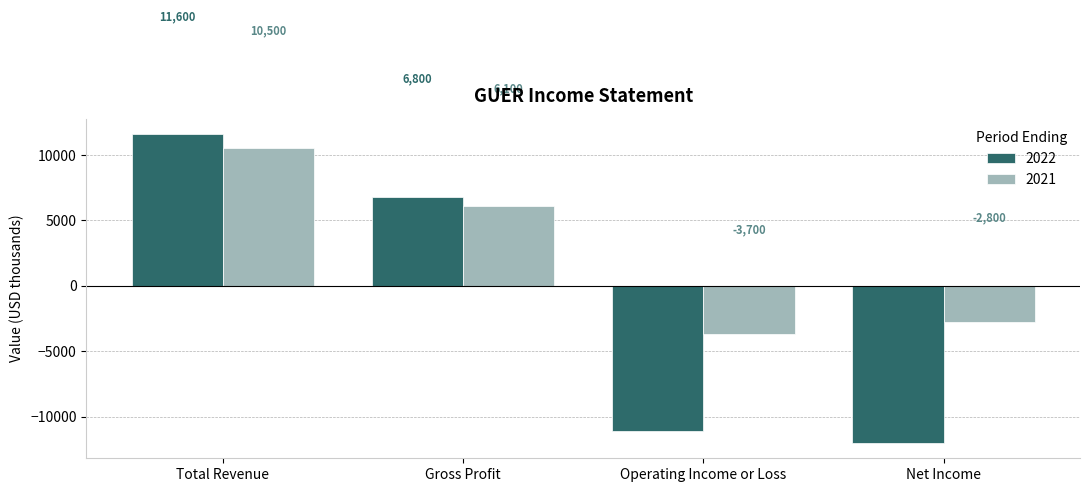

The 2021 series shows 14594 at Total Revenue. True or false?

False